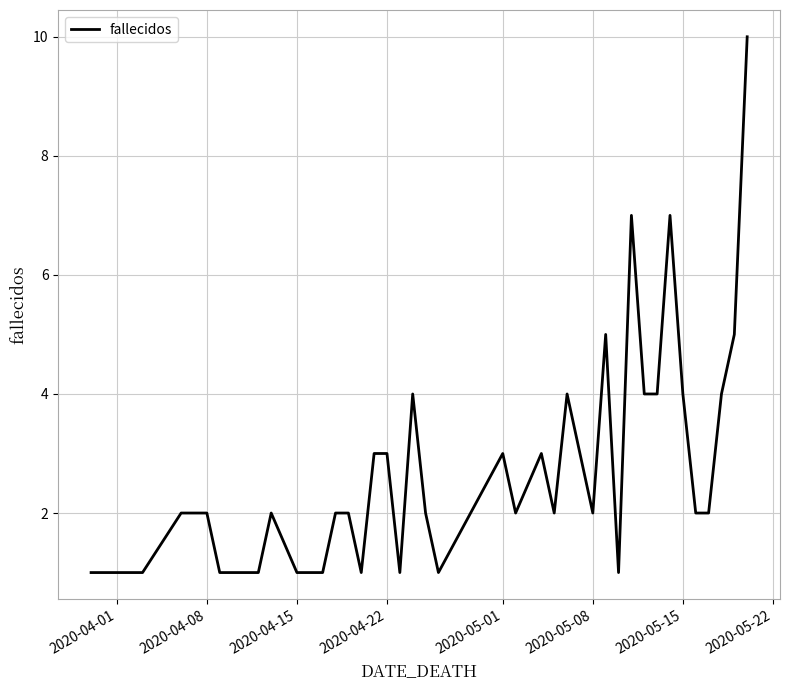

What is the maximum value shown in the chart?

10